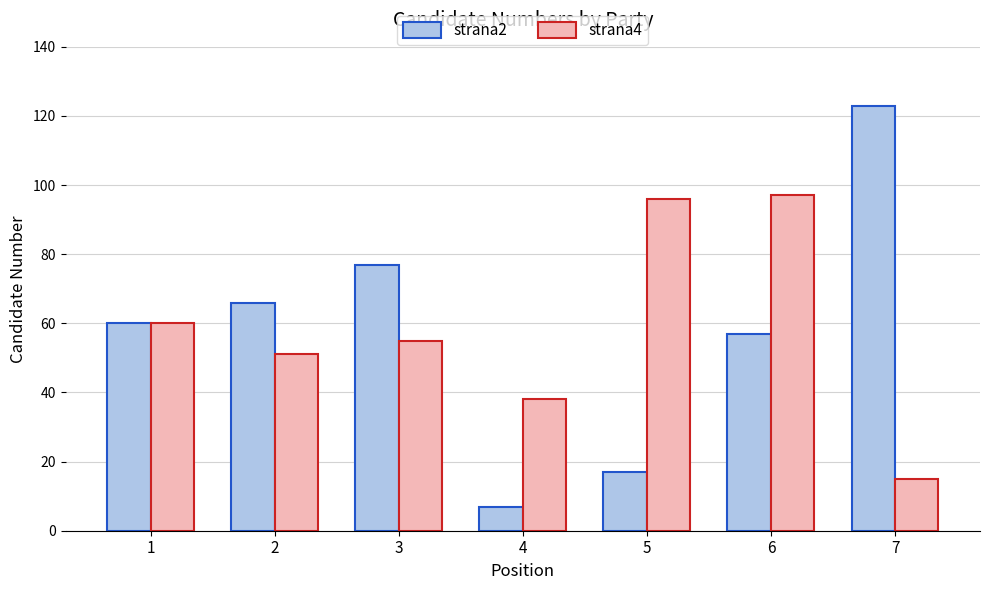

At which category is the sum across all series the highest?

6